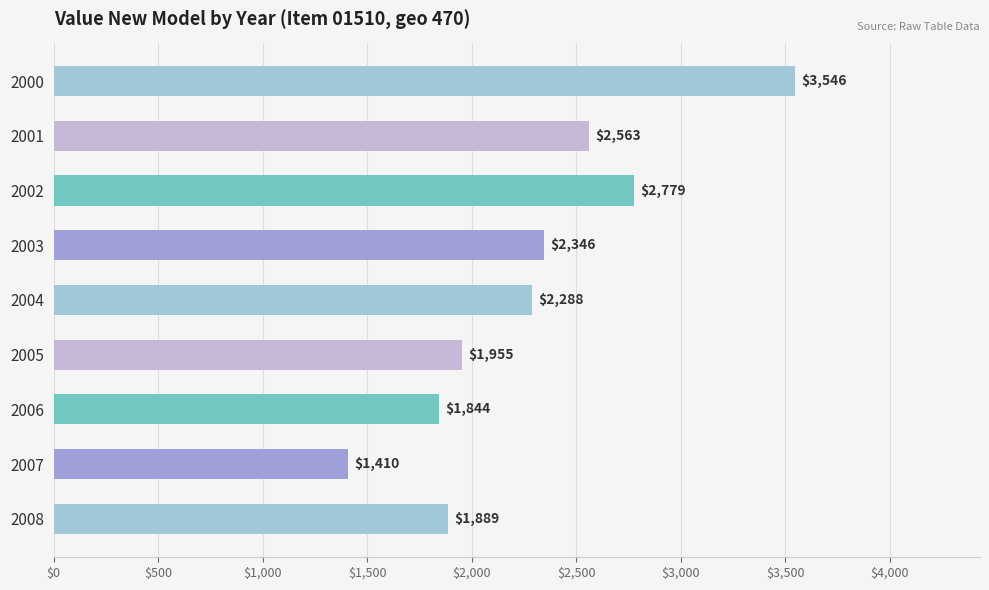

Where is the data nearest to the value 2478?

2001